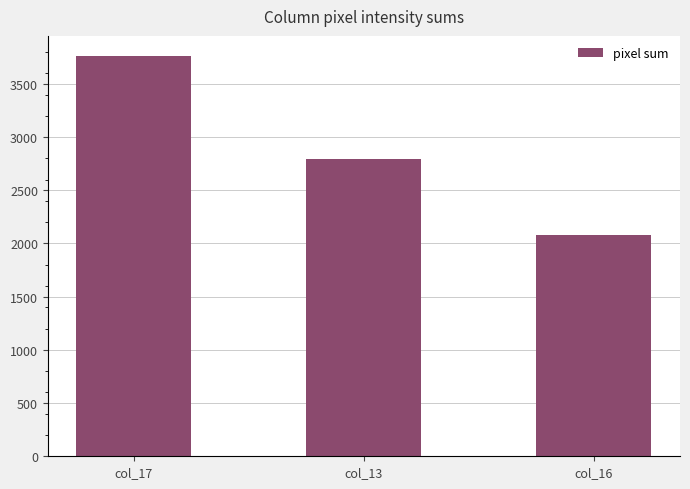

What is the change in value from col_17 to col_13?

-972